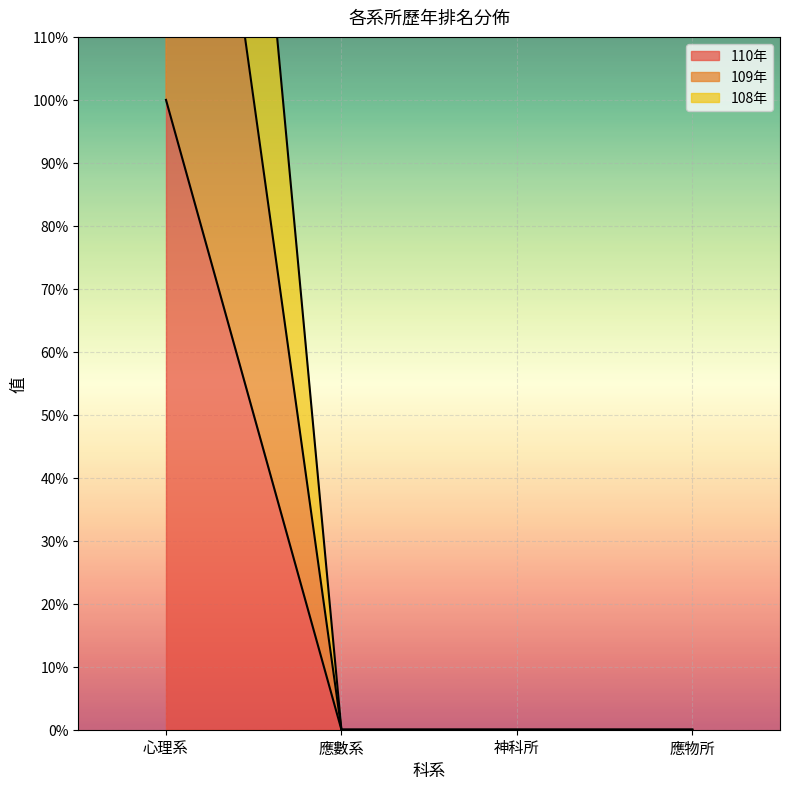

Which series has the largest total across all categories?

108年